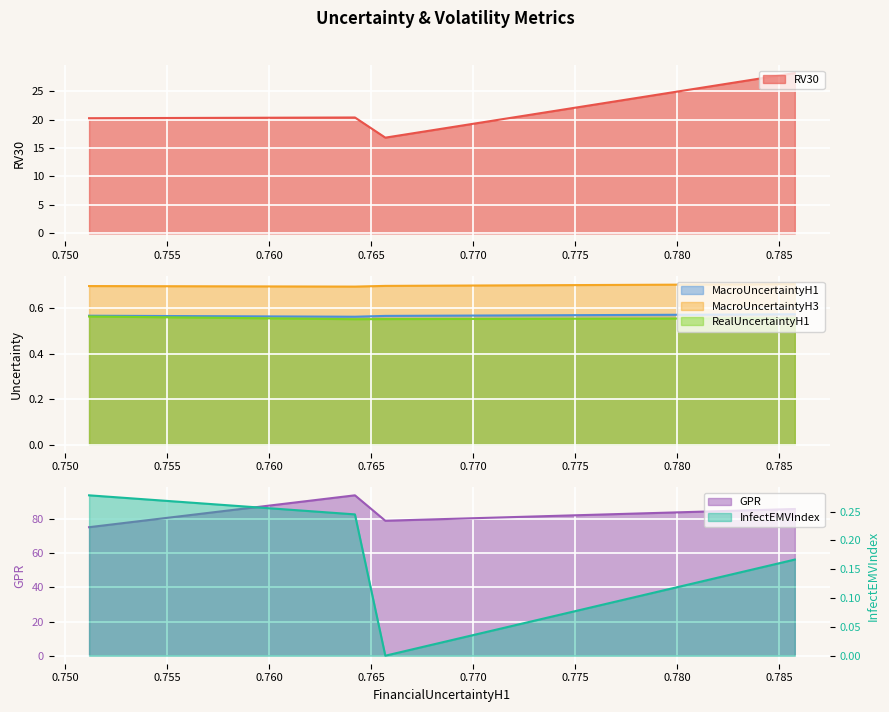

In RealUncertaintyH1, how many points are lower than both neighbors (excluding endpoints)?

1